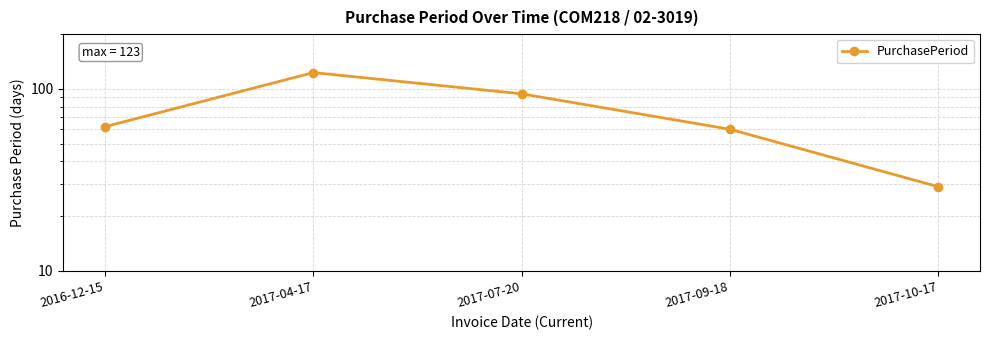

The value at 2017-04-17 is 123. True or false?

True